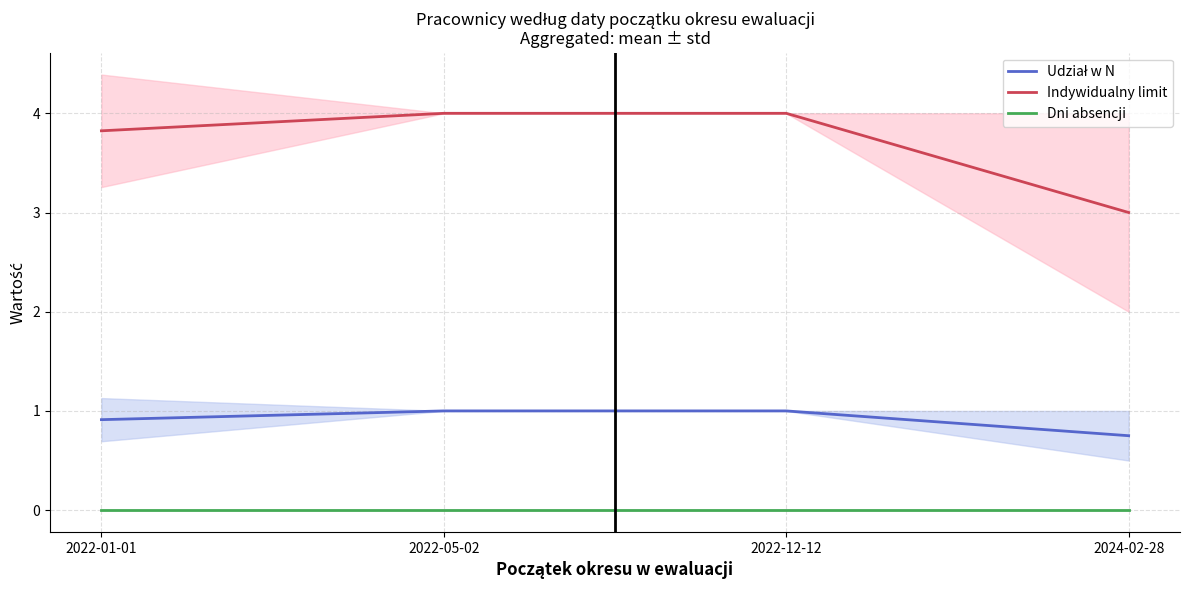

At how many categories does at least one series exceed 1?

4